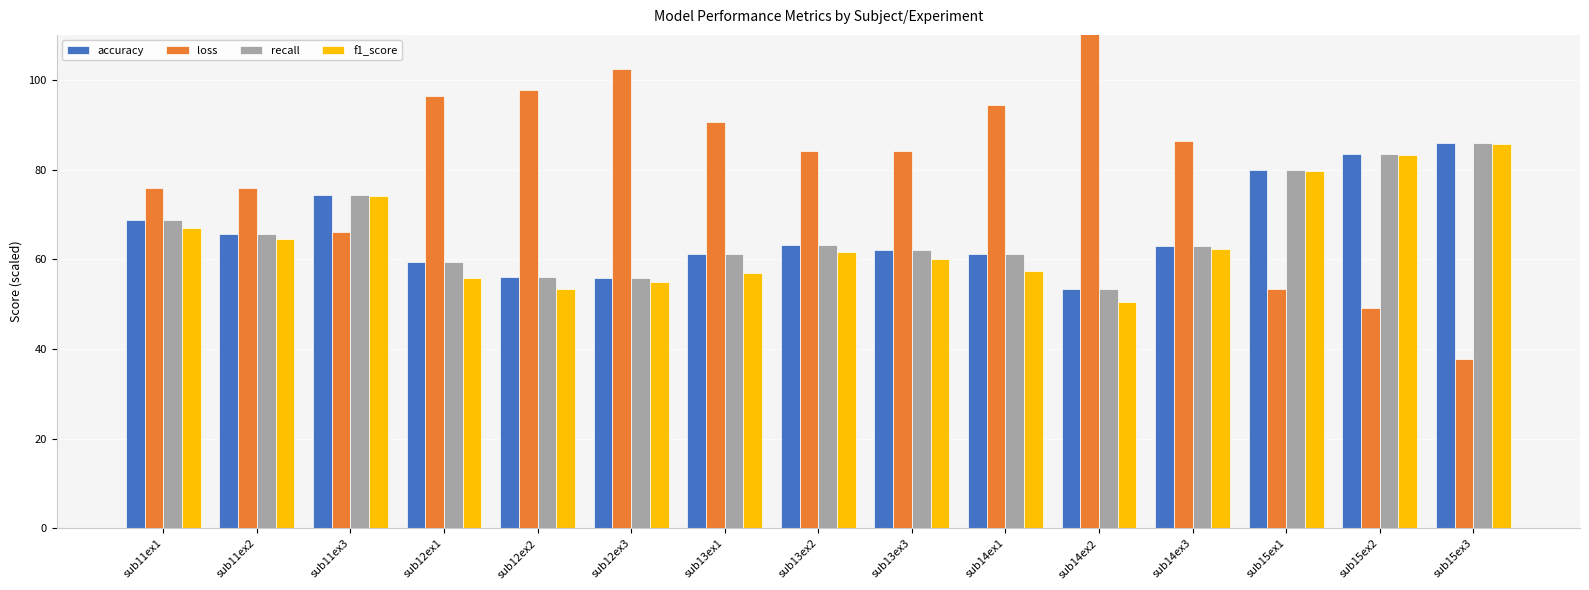

What is the sum of all accuracy values?

993.1